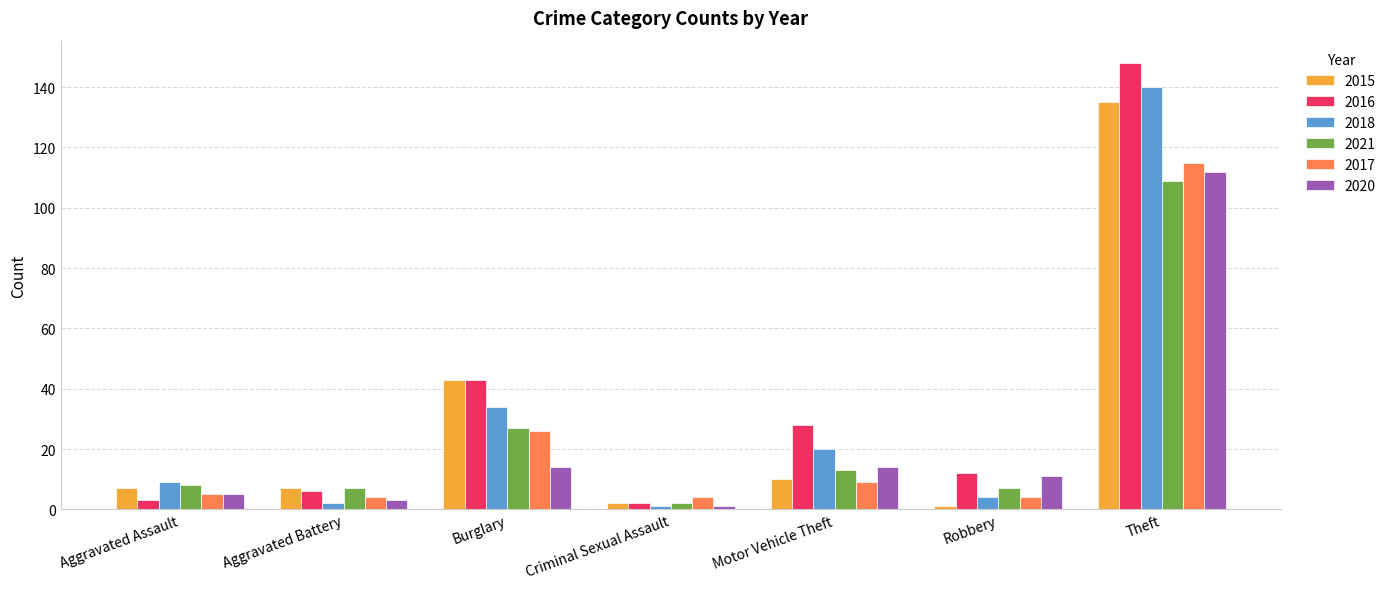

What is the maximum value shown in the chart?

148